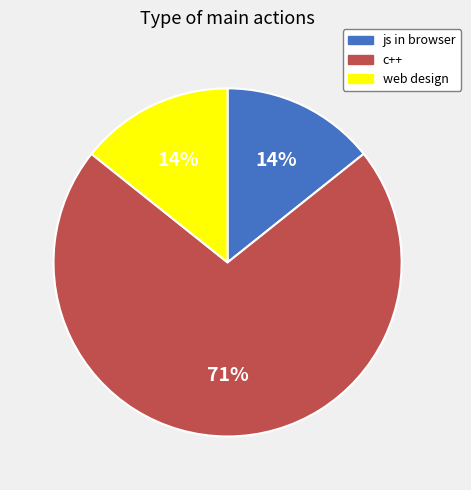

Which category has the biggest portion of the pie?

c++